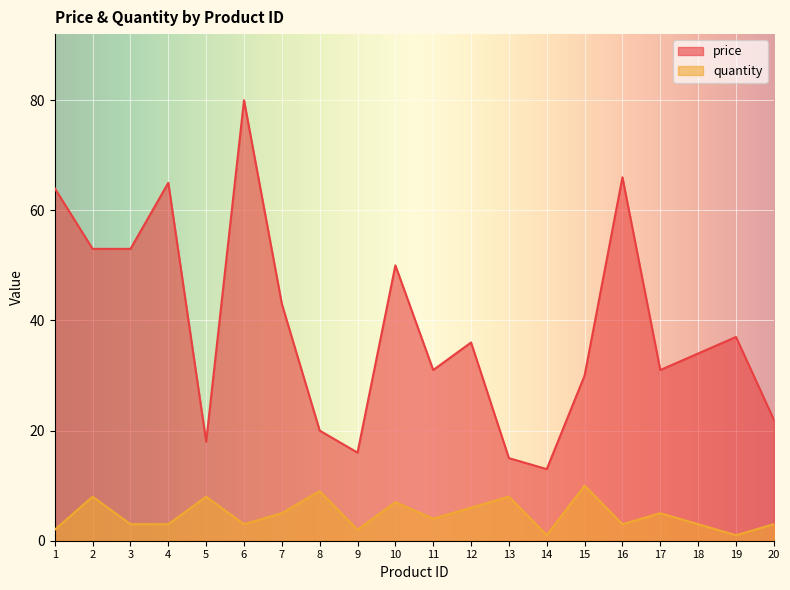

True or false: price and quantity cross at least once.

False